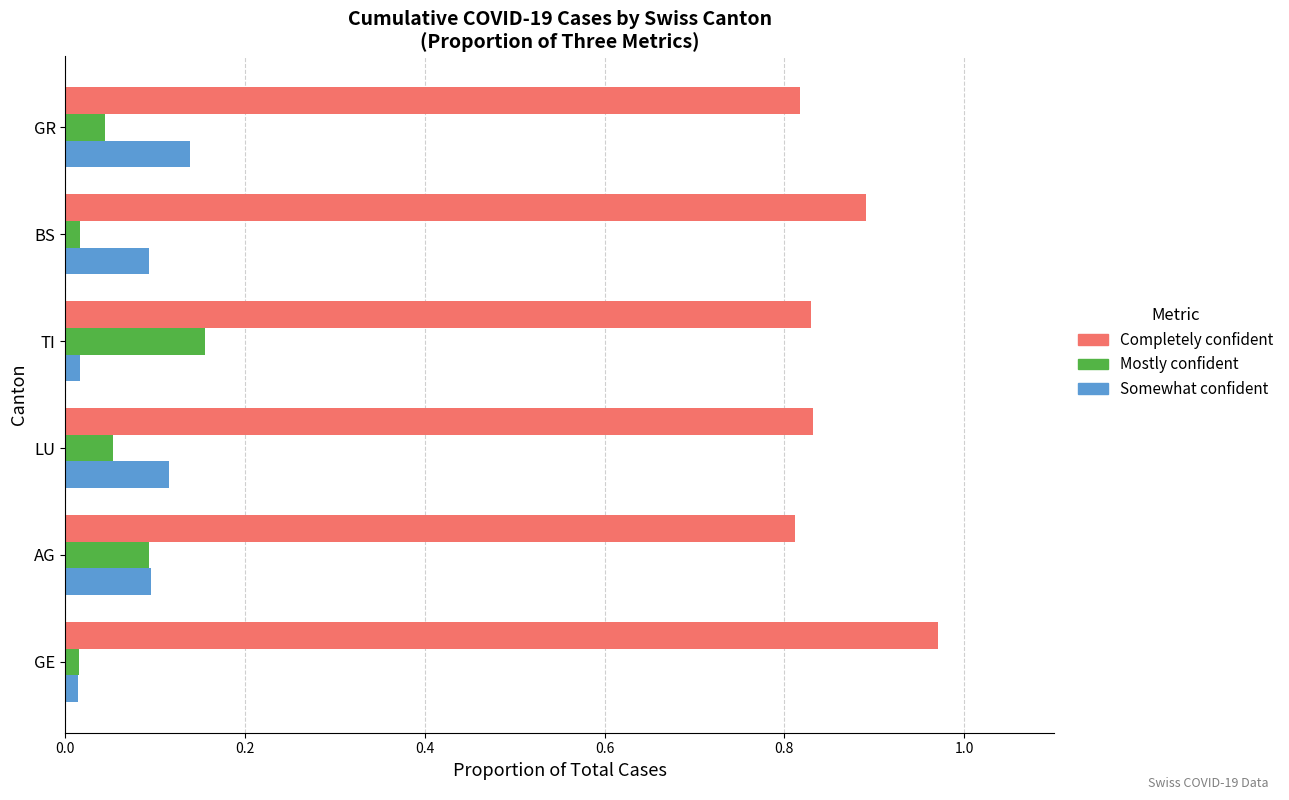

The Somewhat confident series shows 0.1 at GR. True or false?

True